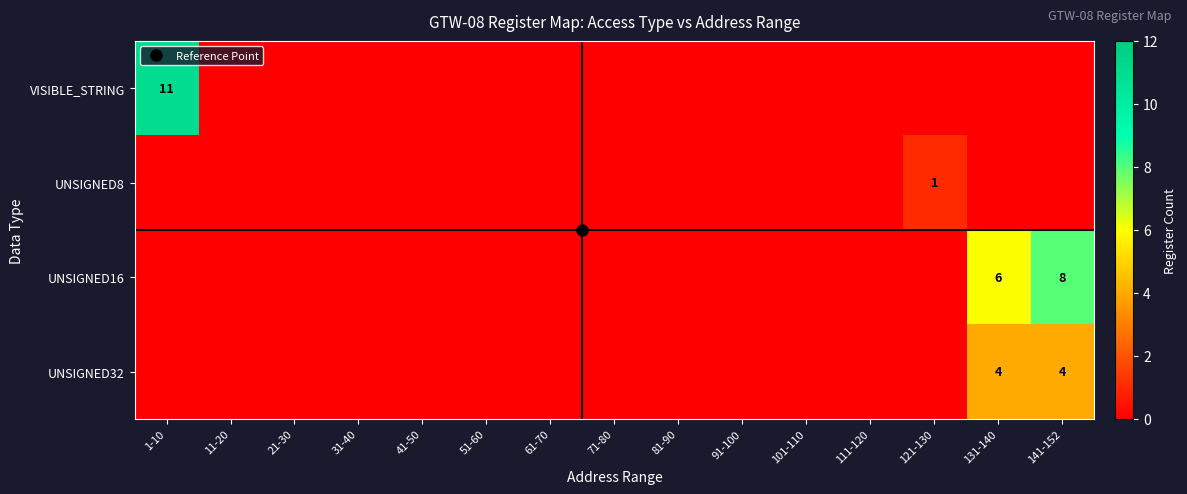

Rank the series by their average value, from highest to lowest.

UNSIGNED16, VISIBLE_STRING, UNSIGNED32, UNSIGNED8